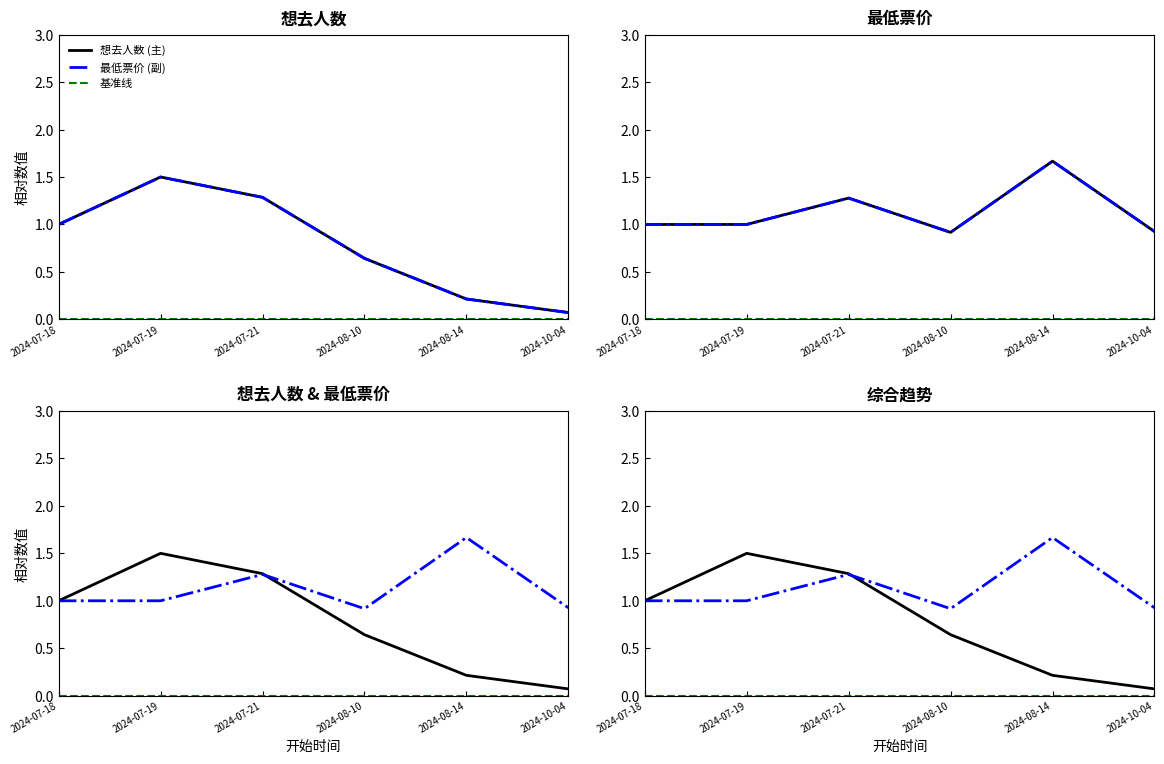

What position from the right is 2024-07-21?

4